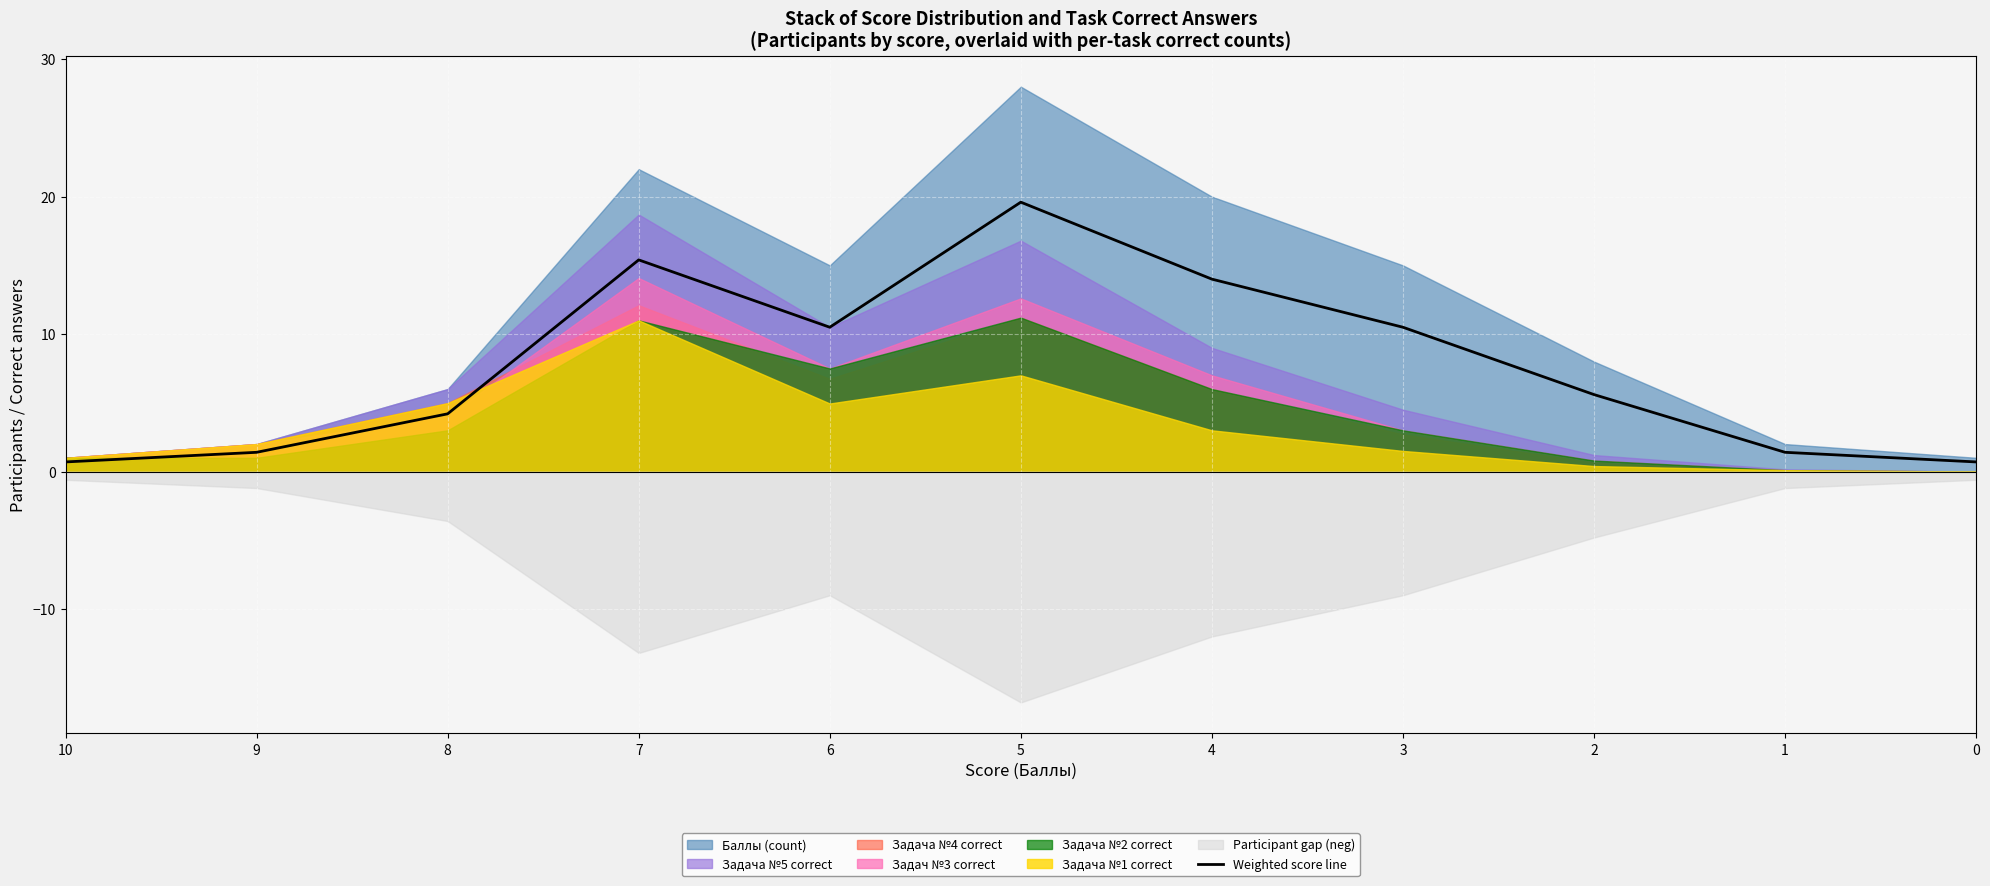

How many data points are less than 5?

5